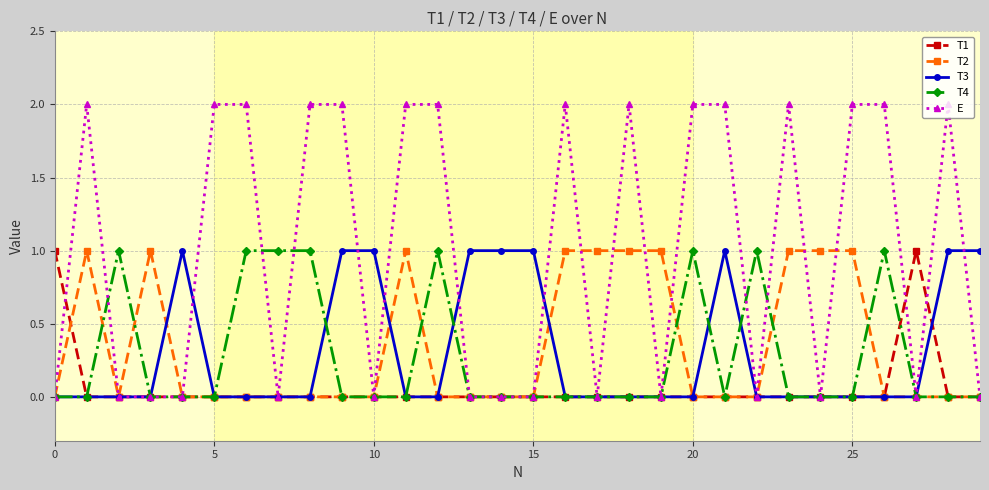

Which series ends up on top after the final intersection of T1 and T2?

T2